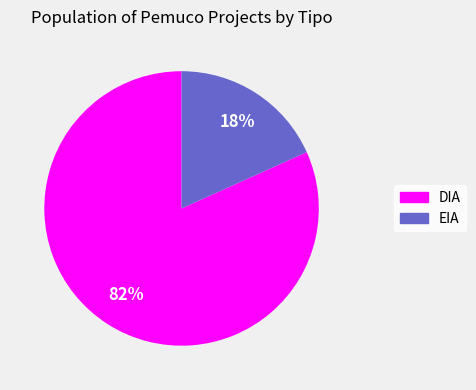

Do EIA and DIA together represent more than half of the pie?

Yes